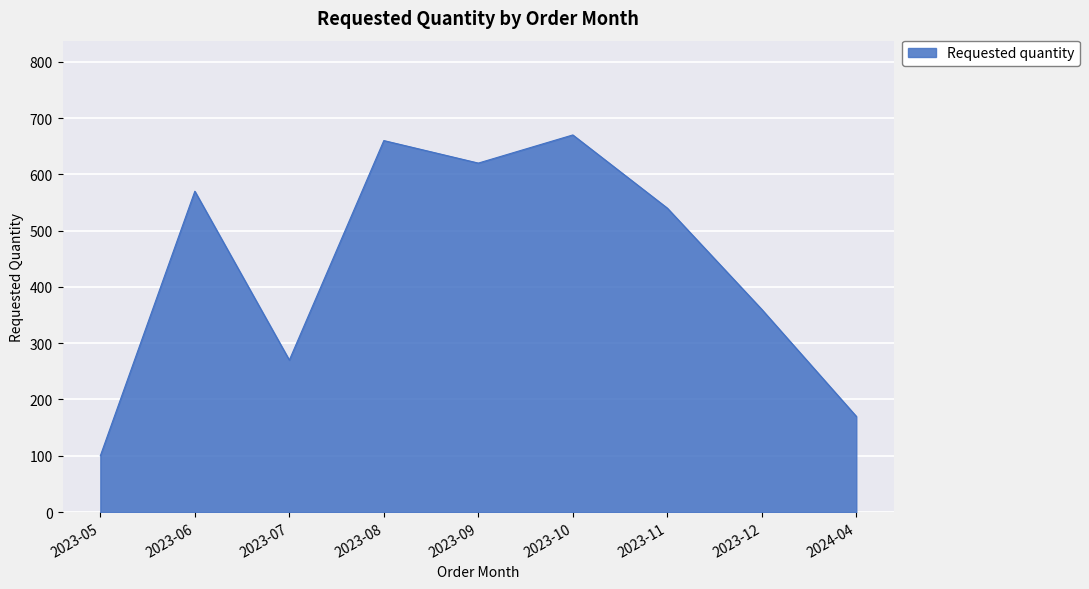

How many lines are shown in the chart?

1